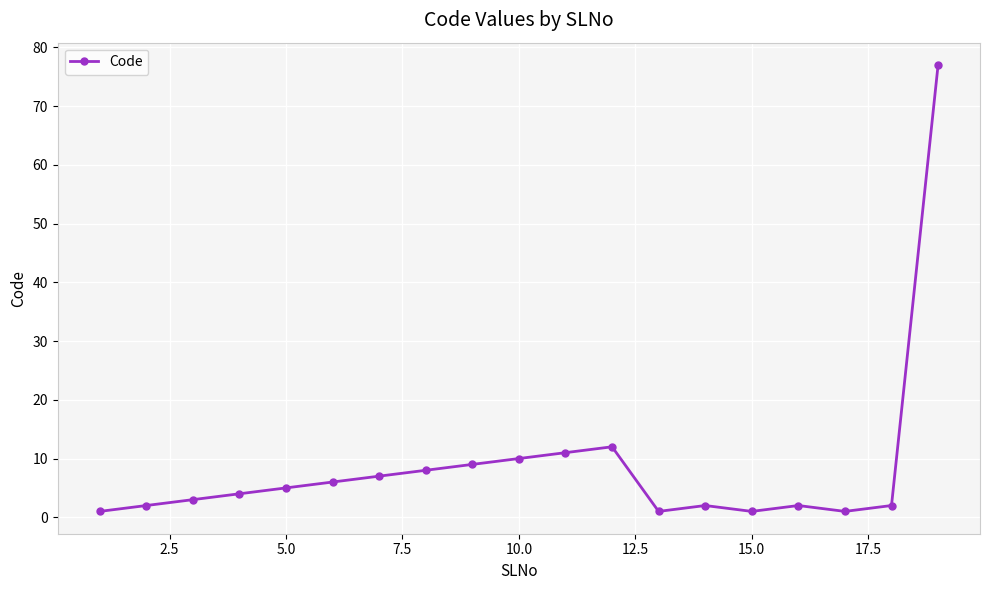

True or false: the data has more than 0 interior local peaks.

True